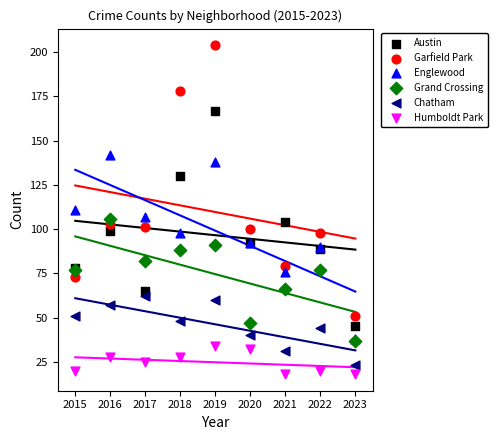

In the Garfield Park series, what Y value is closest to 127?

103